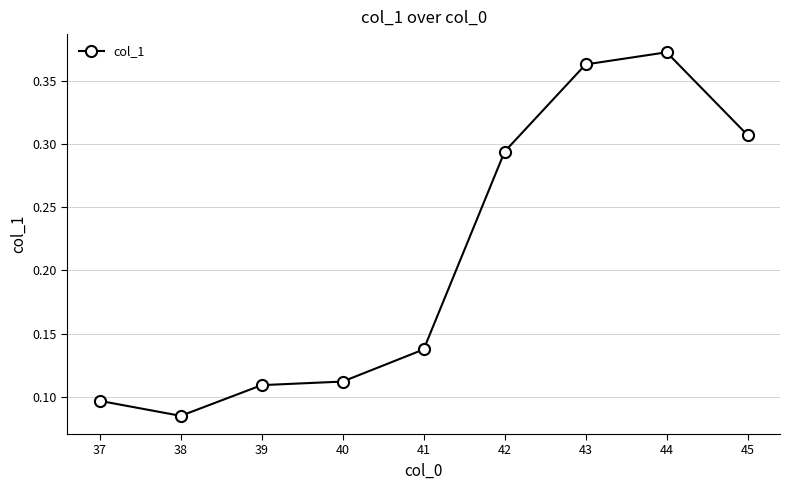

The value at 41 is 0.5. True or false?

False